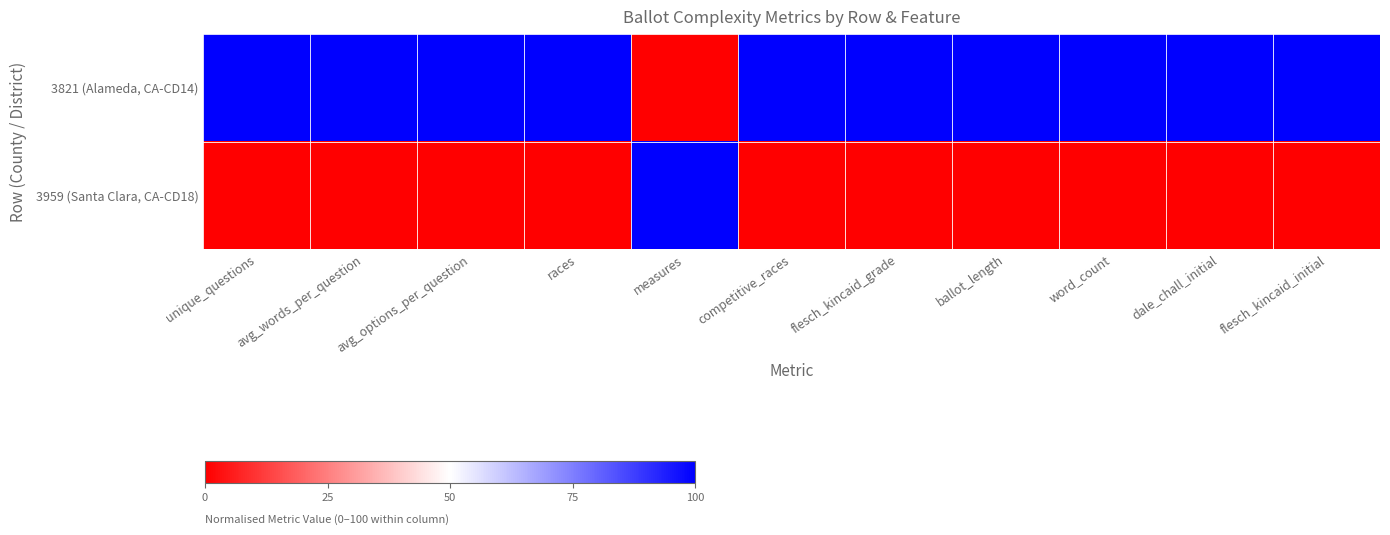

What is the total value across all series at word_count?

100